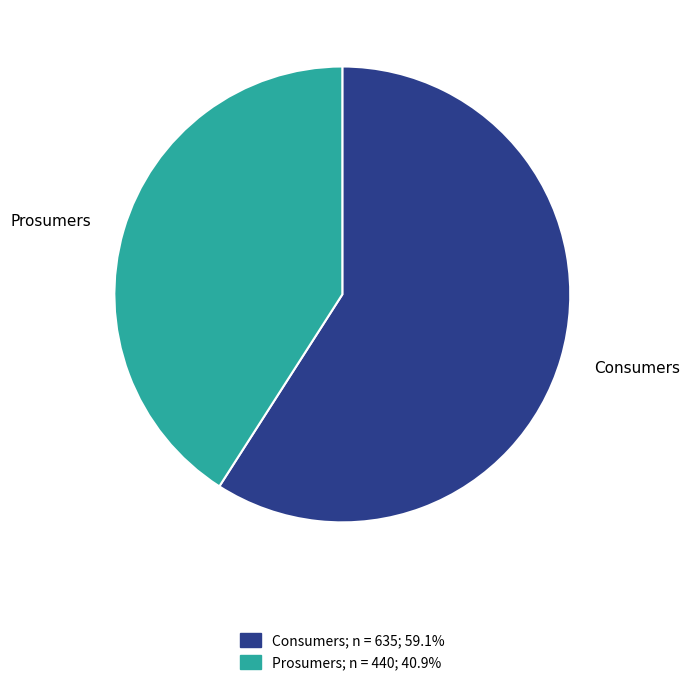

What is the ratio of the value at Prosumers to the value at Consumers?

0.7